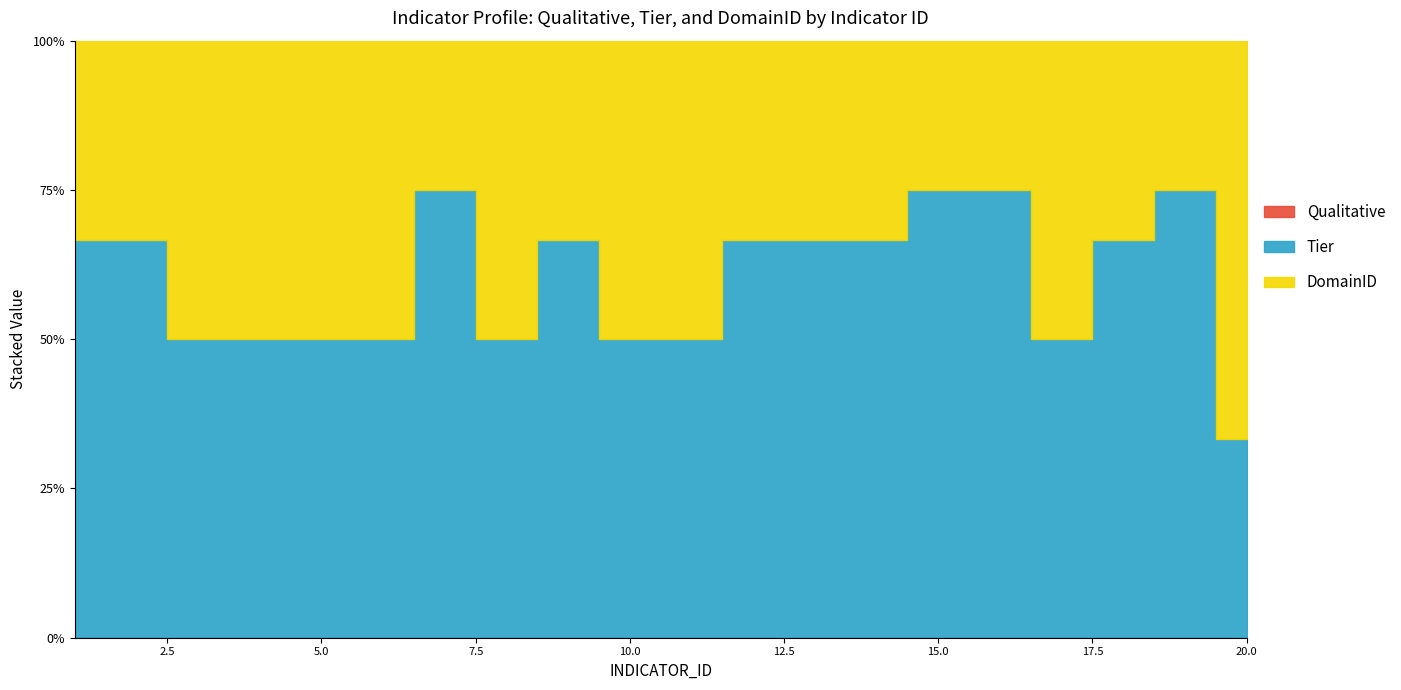

Reading left to right, transcribe all the data shown in this chart.

Qualitative: 1=0	2=0	3=0	4=0	5=0	6=0	7=0	8=0	9=0	10=0	11=0	12=0	13=0	14=0	15=0	16=0	17=0	18=0	19=0	20=0
Tier: 1=2	2=2	3=1	4=1	5=1	6=1	7=3	8=1	9=2	10=1	11=1	12=2	13=2	14=2	15=3	16=3	17=1	18=2	19=3	20=1
DomainID: 1=1	2=1	3=1	4=1	5=1	6=1	7=1	8=1	9=1	10=1	11=1	12=1	13=1	14=1	15=1	16=1	17=1	18=1	19=1	20=2